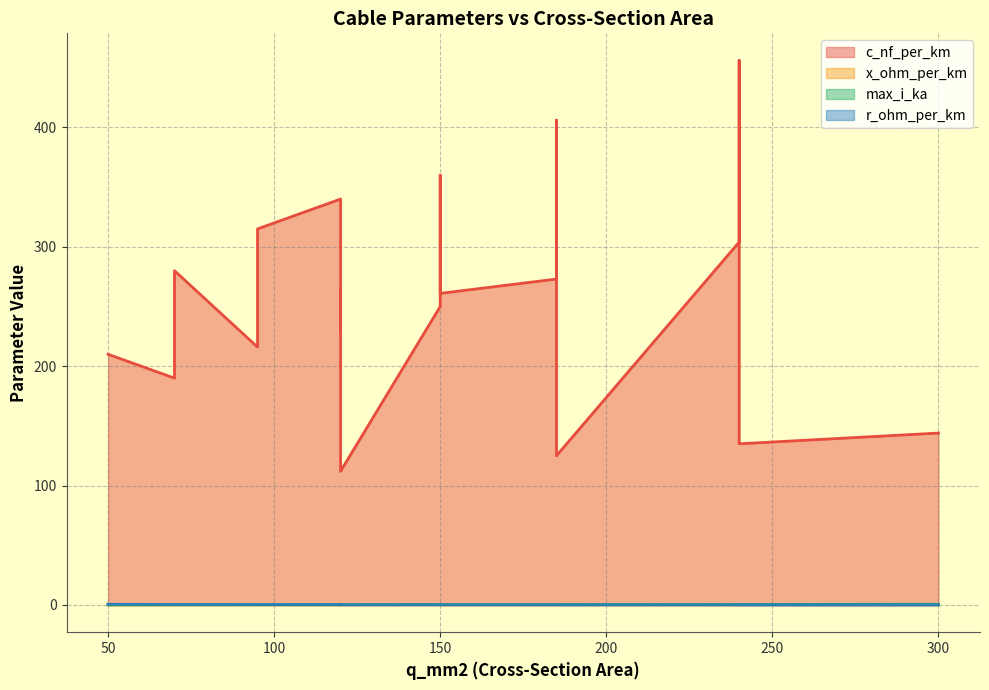

At which category does x_ohm_per_km reach its first local valley?

240